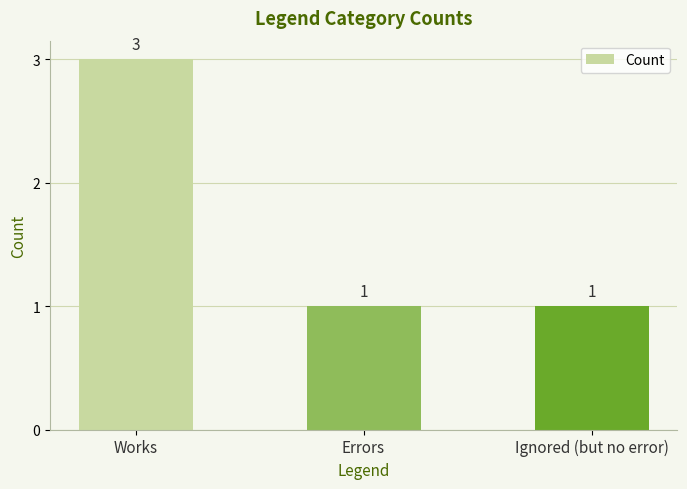

Which category has the highest value across all series?

Works